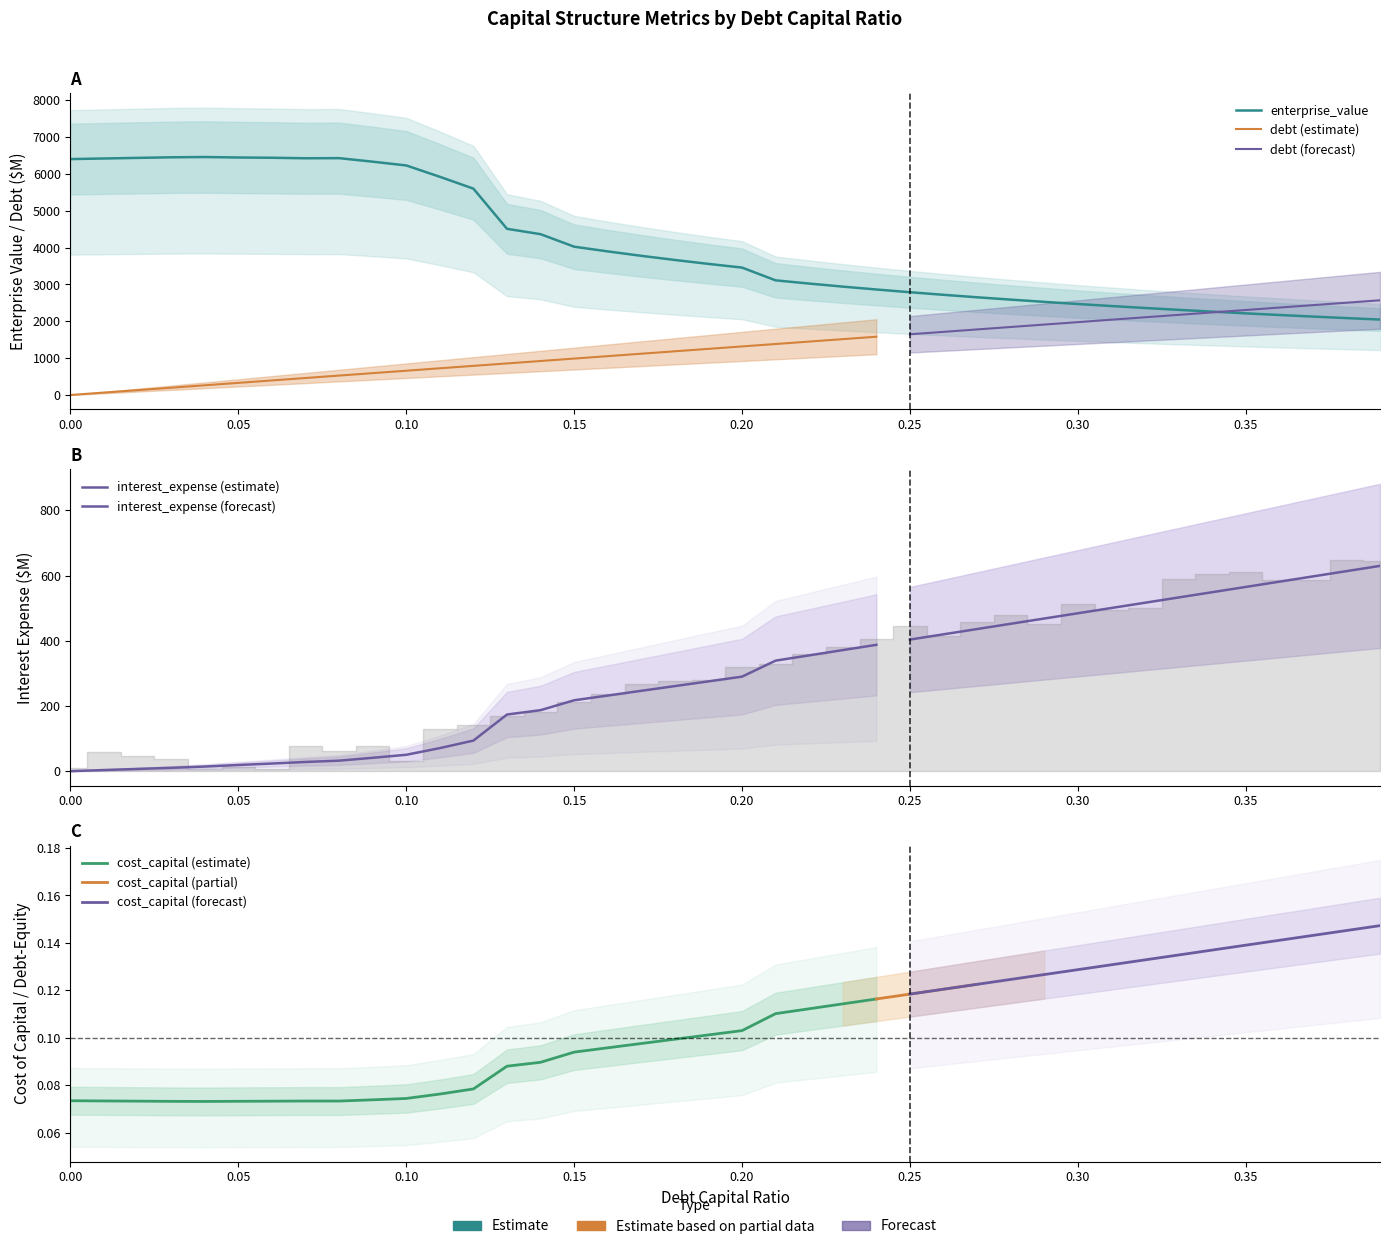

Does the chart display data point markers on the line(s)?

No